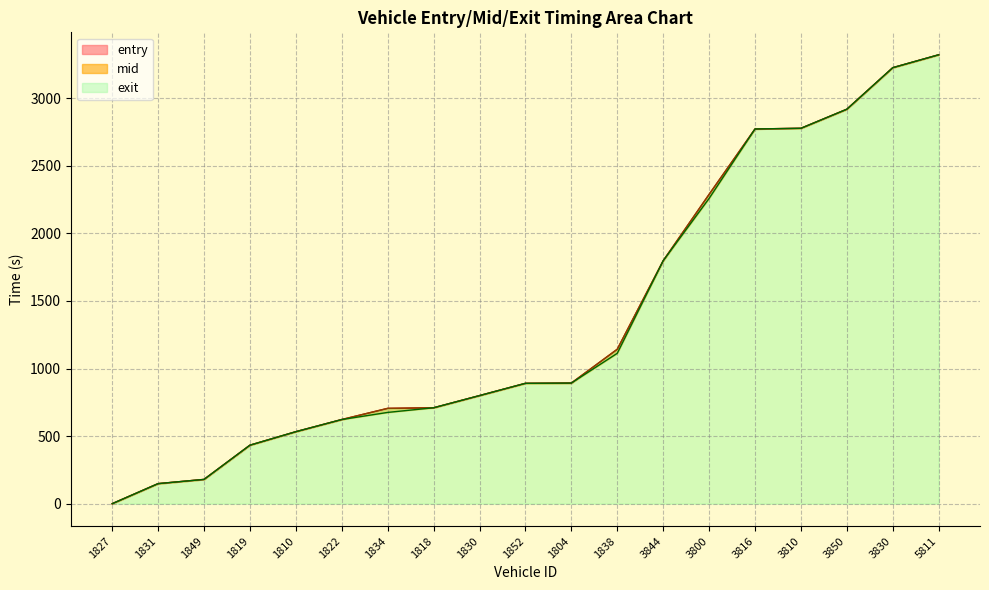

At which category is the sum across all series the highest?

5811